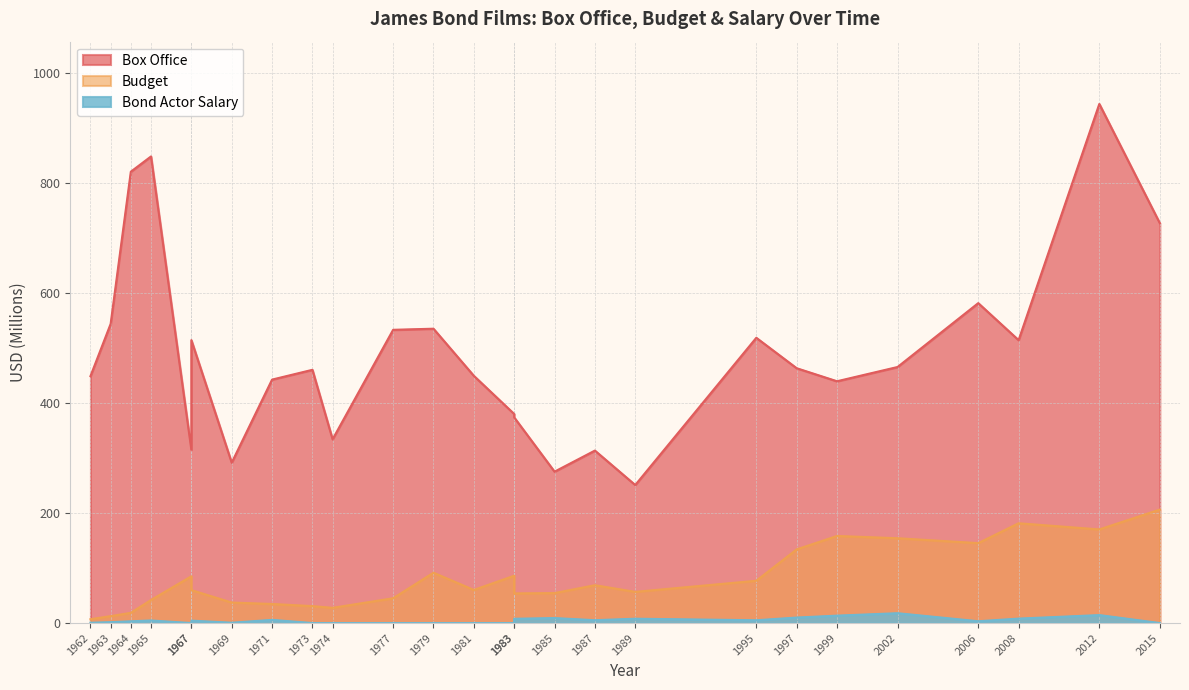

Does the chart display data point markers on the line(s)?

No